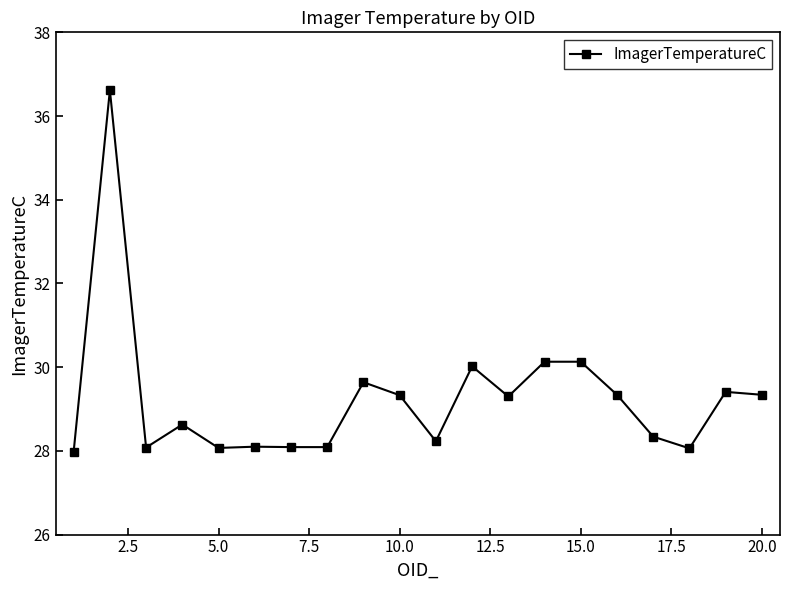

Reading left to right, what are all the values shown in this chart?

28.0	36.6	28.1	28.6	28.1	28.1	28.1	28.1	29.6	29.3	28.2	30.0	29.3	30.1	30.1	29.3	28.3	28.1	29.4	29.3